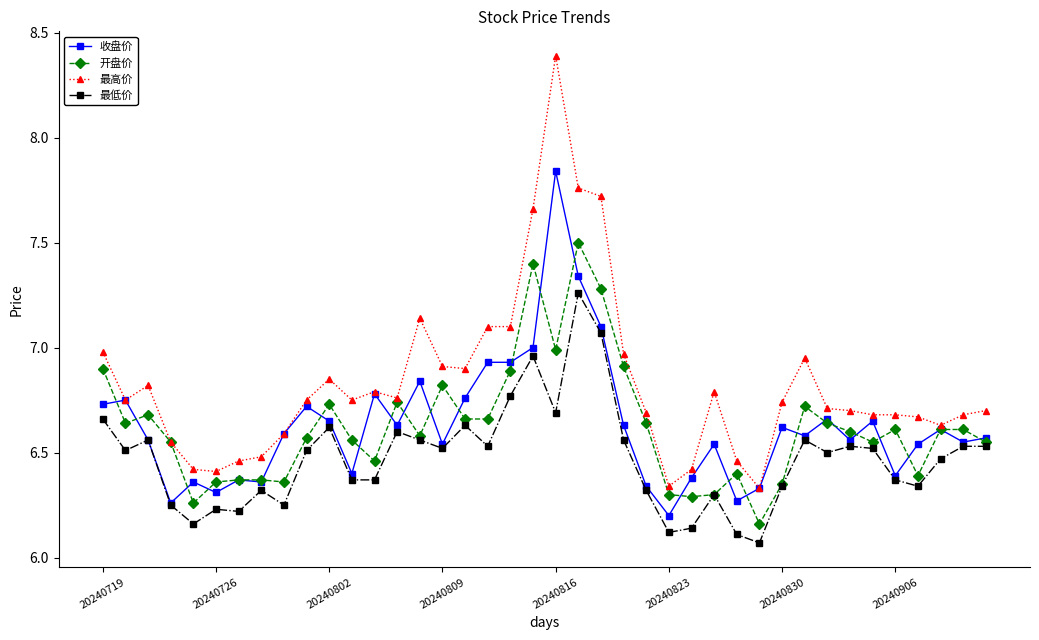

True or false: 最低价 has more than 1 points higher than both neighbors.

True